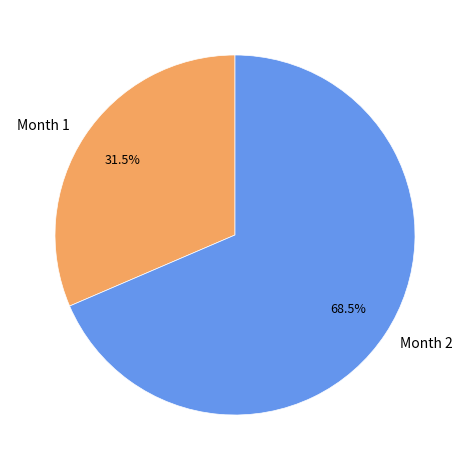

Which slice is the largest?

Month 2